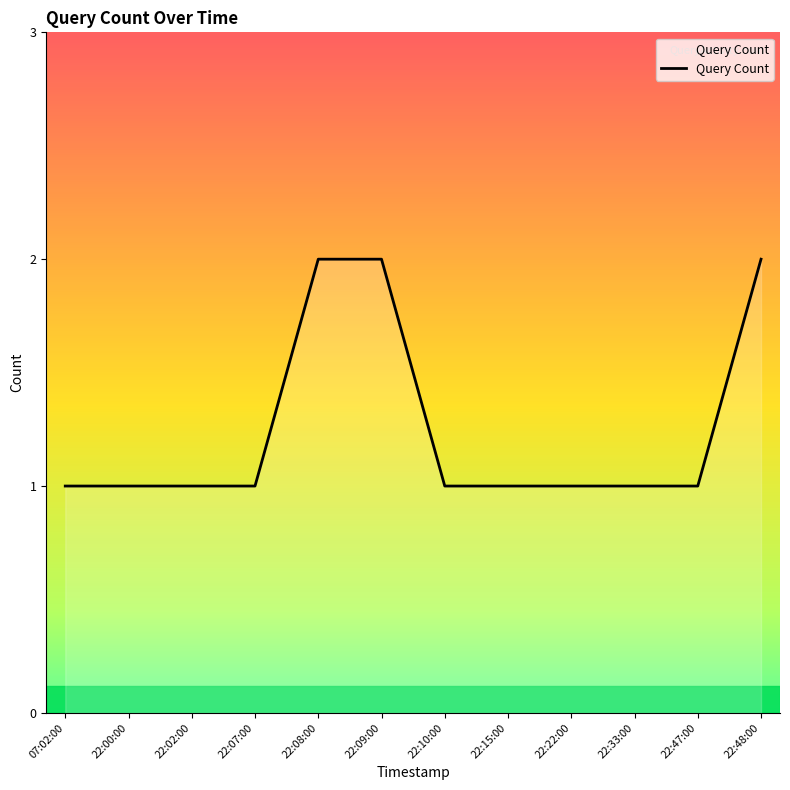

What is the sum of all values?

15